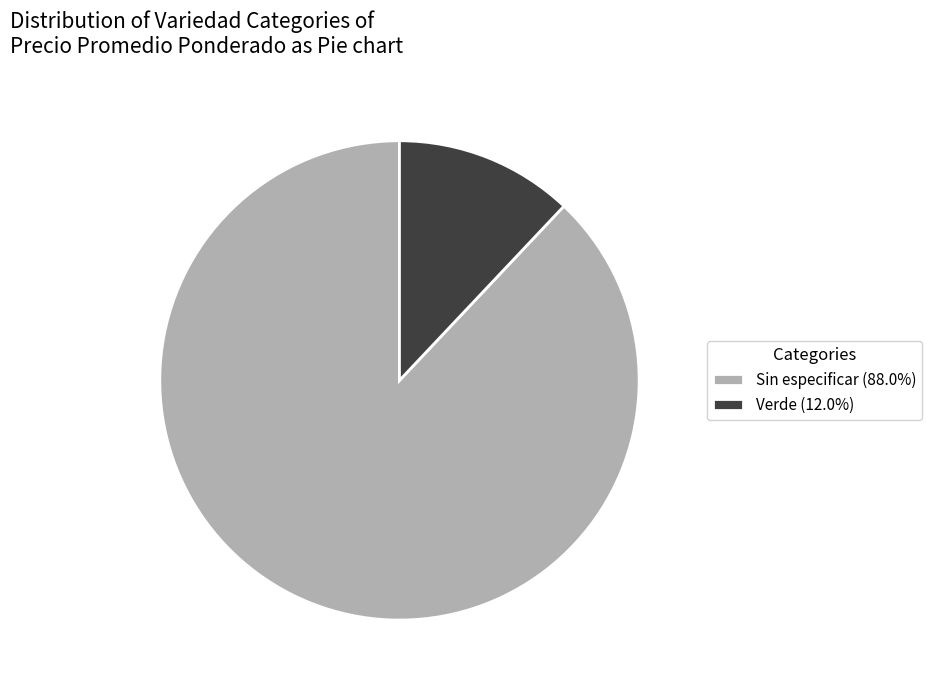

Does any single category account for the majority?

Yes